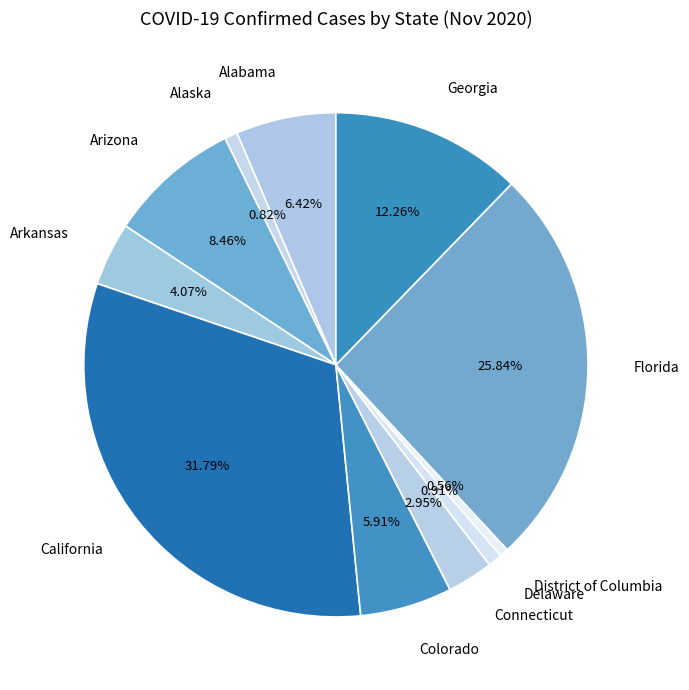

To the nearest percent, what percentage of the pie is Arkansas?

4%